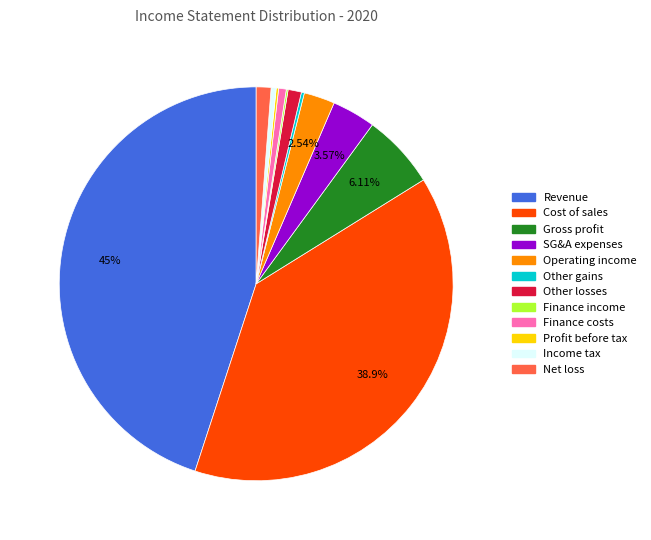

Is there any slice that represents more than half of the pie?

No